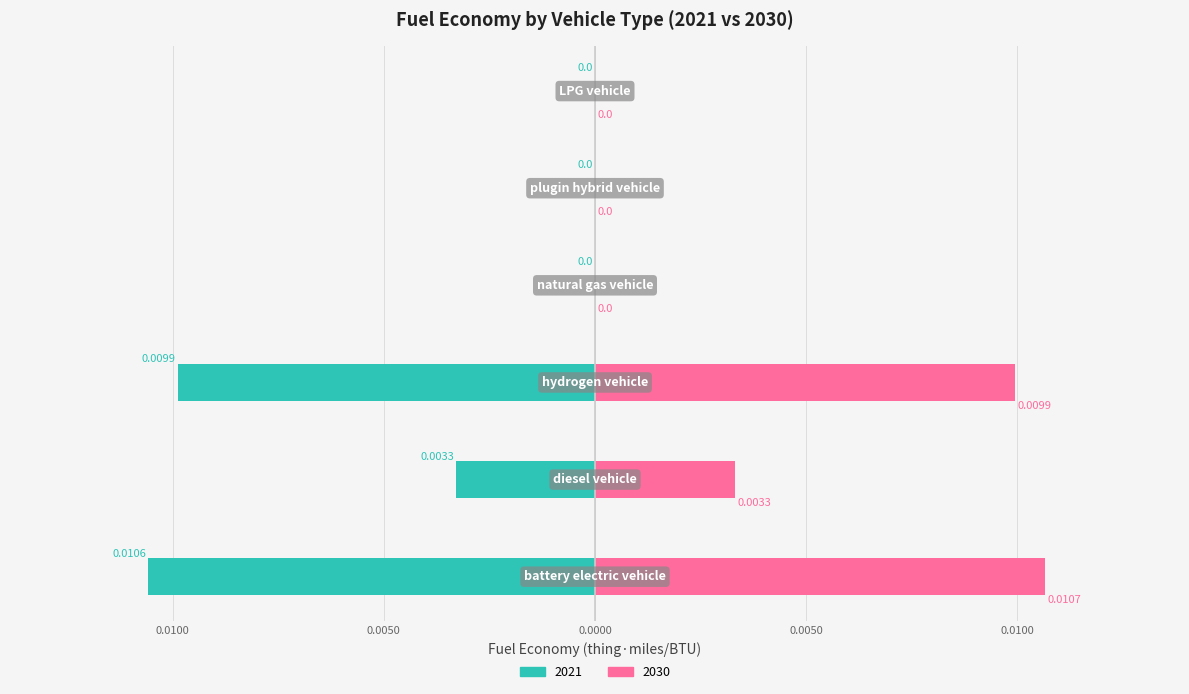

What is the label of the 5th bar from the right?

diesel vehicle